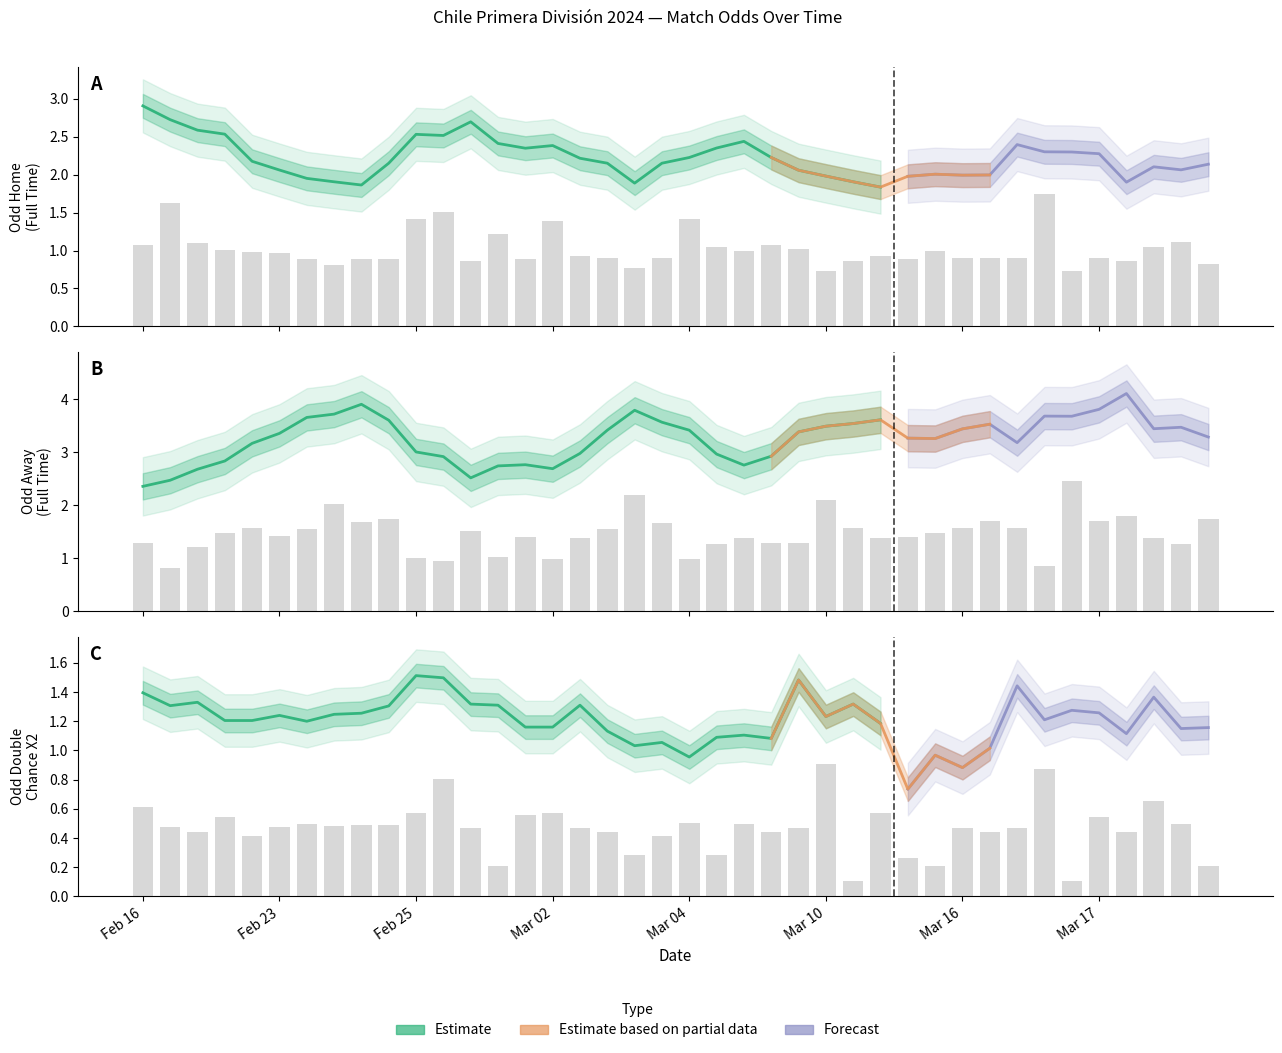

How many series are shown in this chart?

3